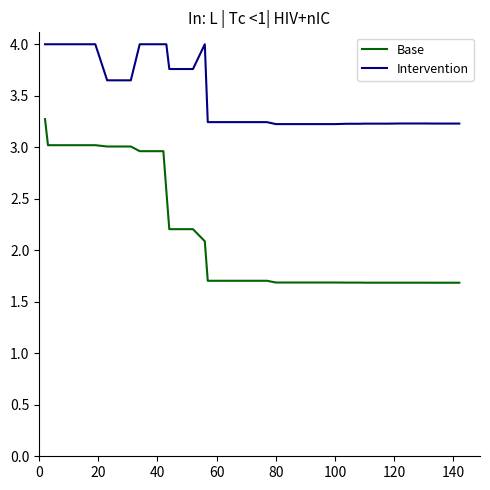

True or false: Intervention and Base intersect in this chart.

False